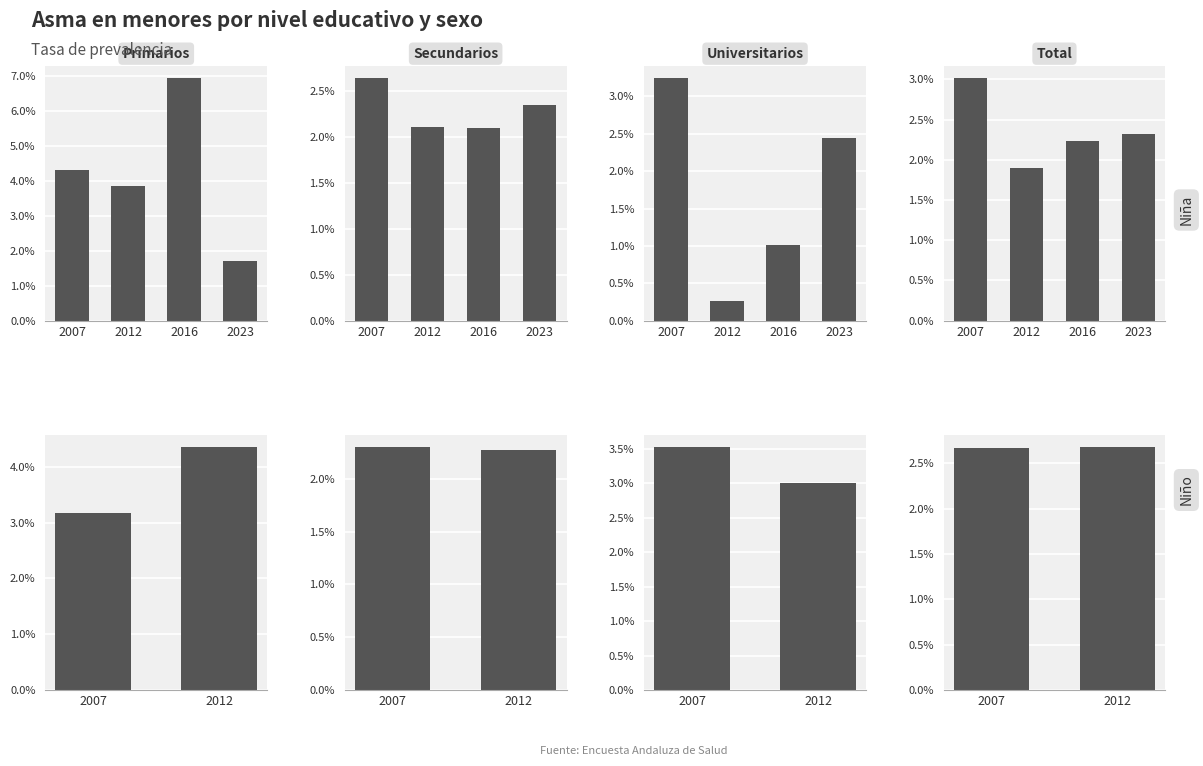

Which series has the largest total across all categories?

Primarios